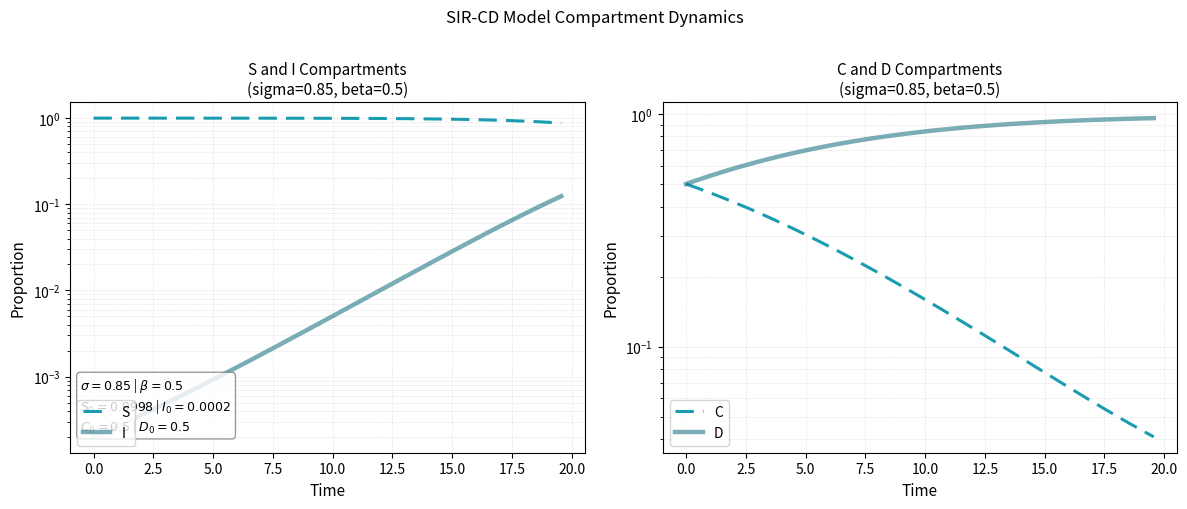

True or false: S and D cross at least once.

True